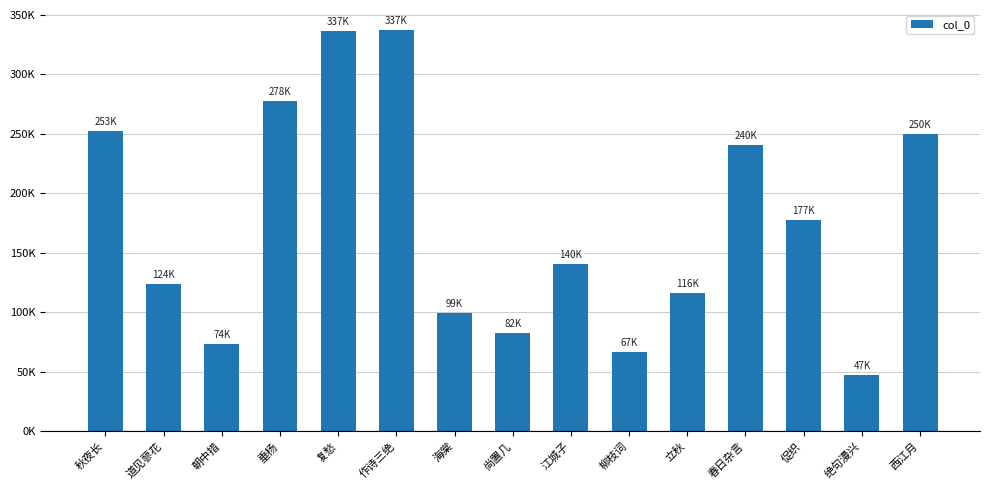

Approximately how many times larger is the value at 尚置几 compared to 垂杨?

0.3